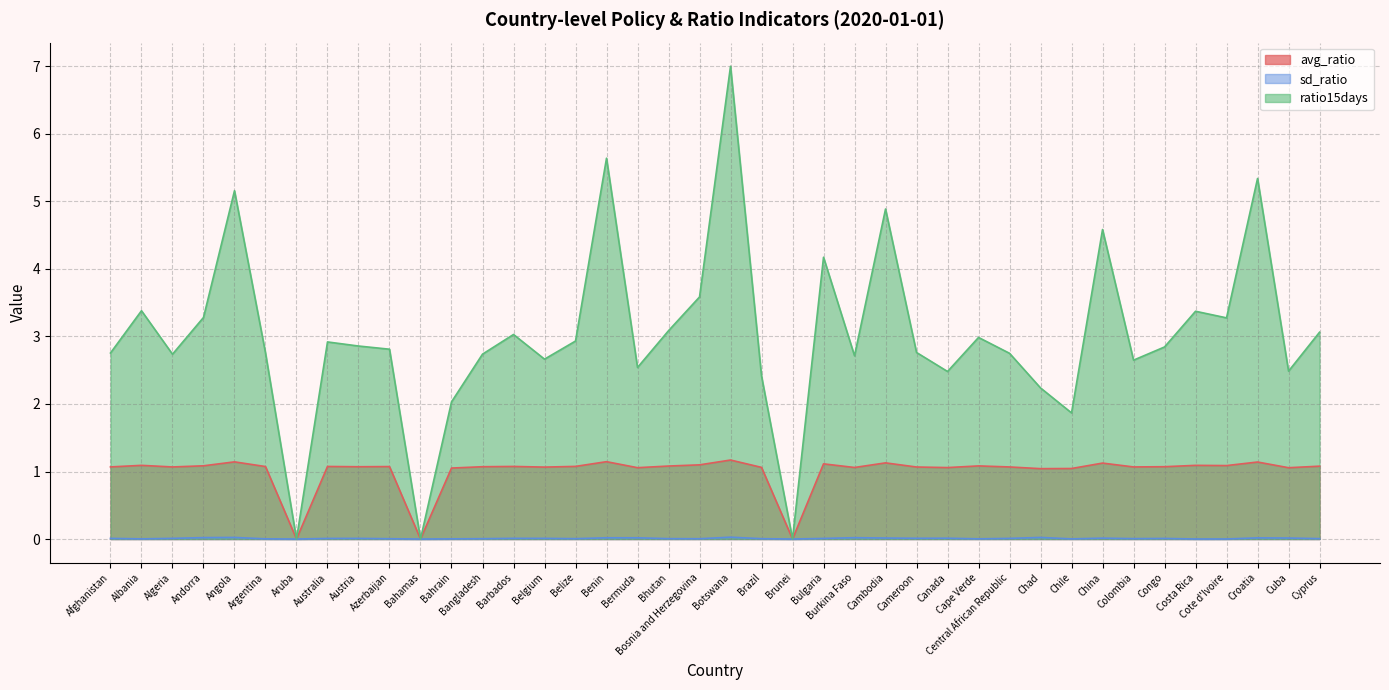

What are all the series names shown in the legend?

avg_ratio, sd_ratio, ratio15days